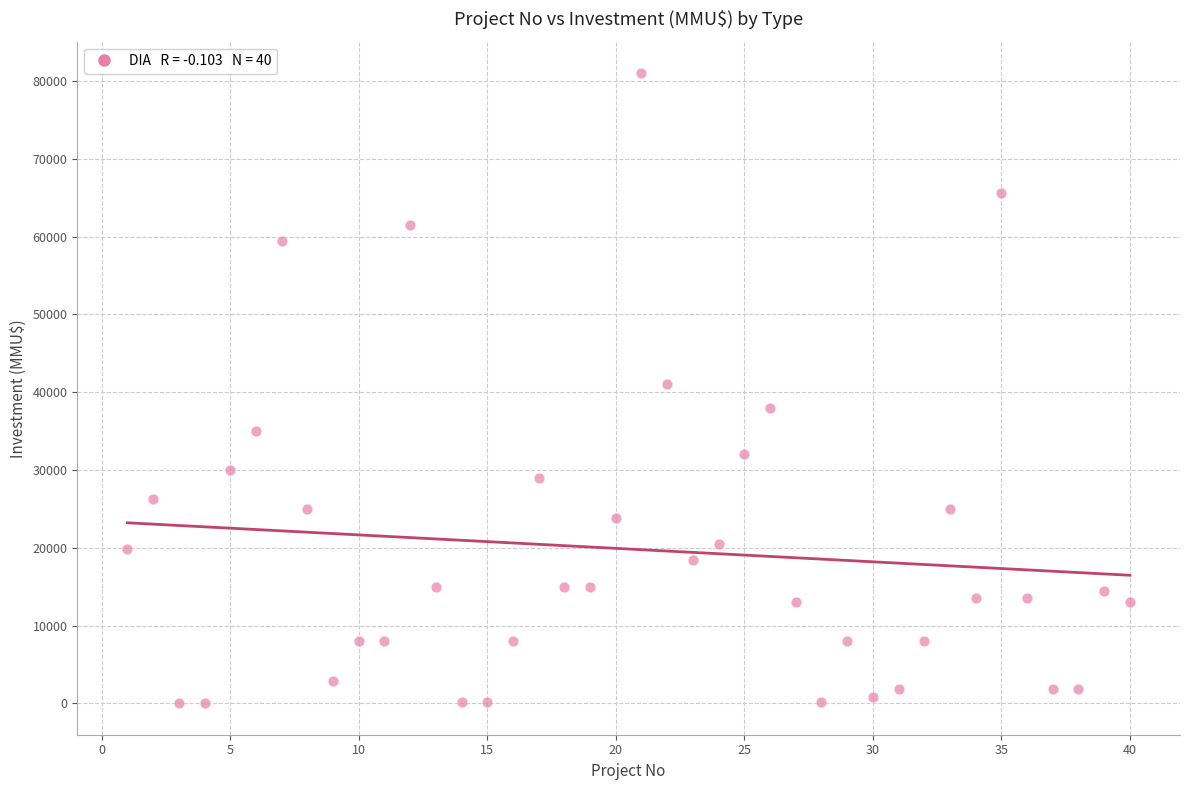

What is the range of Y values (max minus min)?

80980